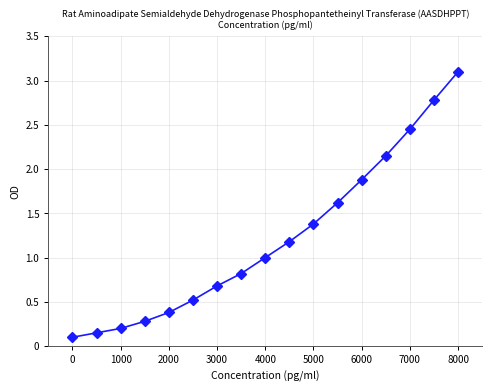

What is the difference between the second highest and minimum values?

2.7